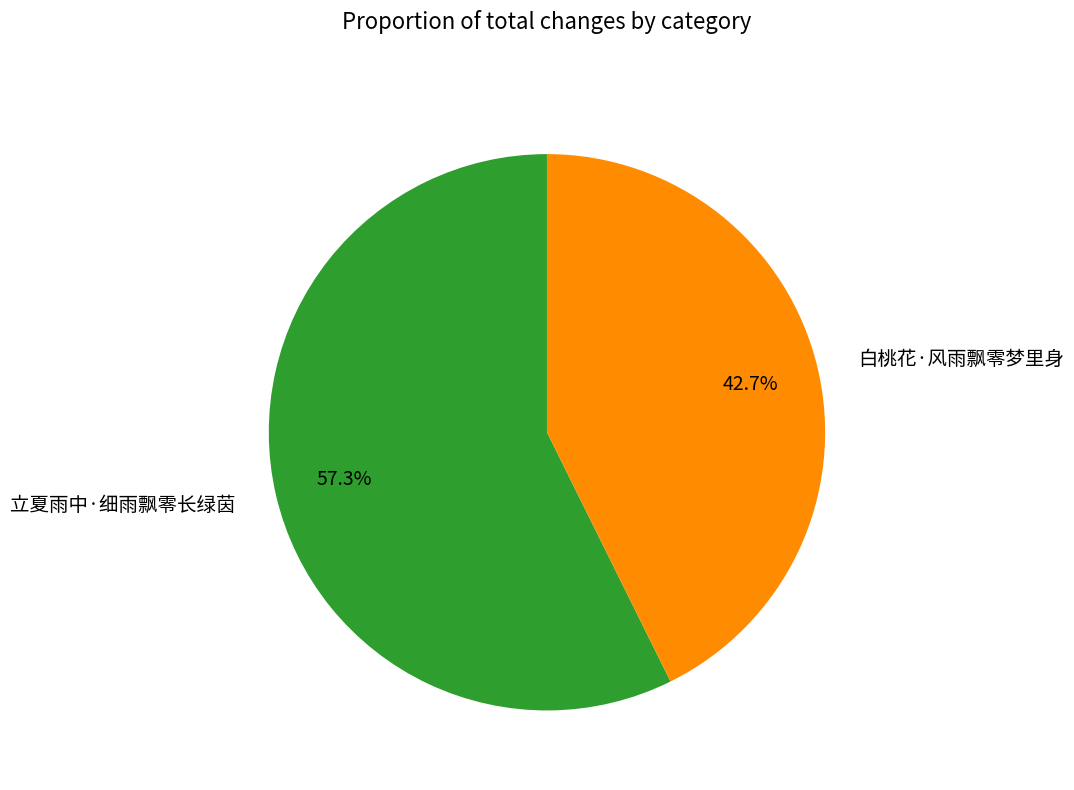

Rank the categories by value from highest to lowest.

立夏雨中·细雨飘零长绿茵, 白桃花·风雨飘零梦里身